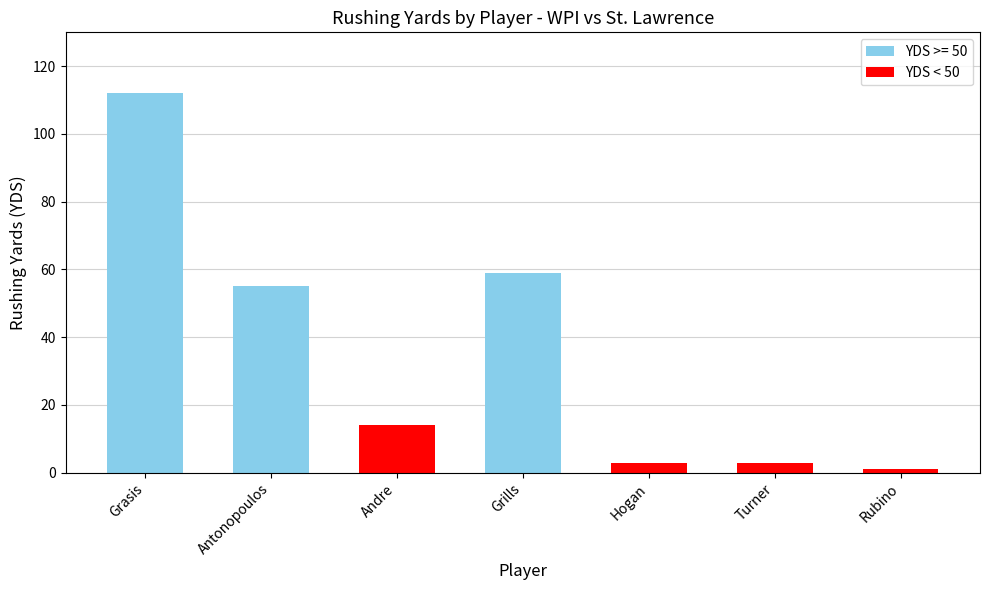

Reading left to right, transcribe all the data shown in this chart.

Grasis=112	Antonopoulos=55	Andre=14	Grills=59	Hogan=3	Turner=3	Rubino=1